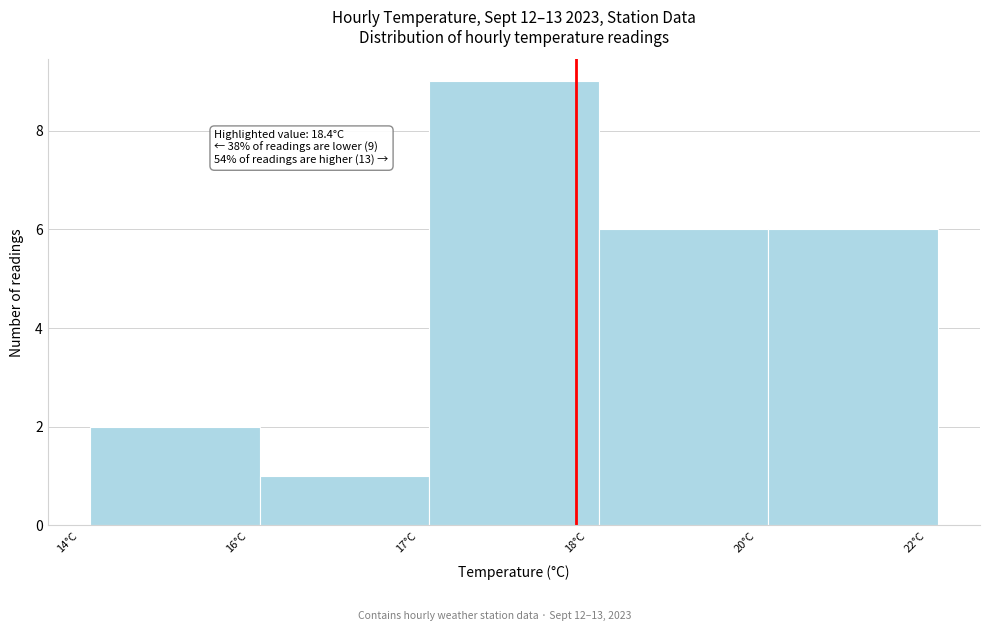

Reading right to left, extract all data points from this chart.

6	6	9	1	2